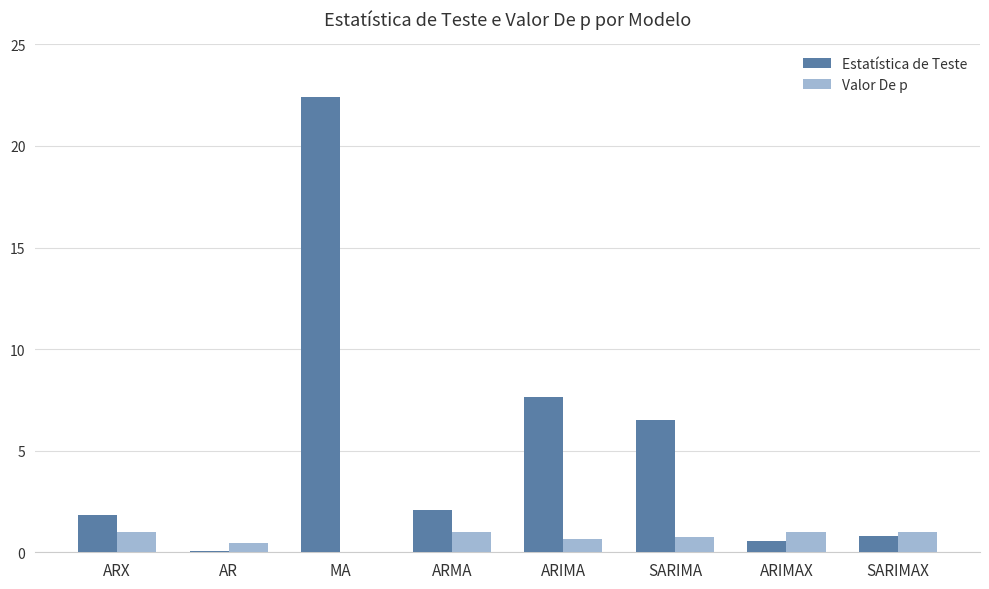

What is the greatest value displayed?

22.4